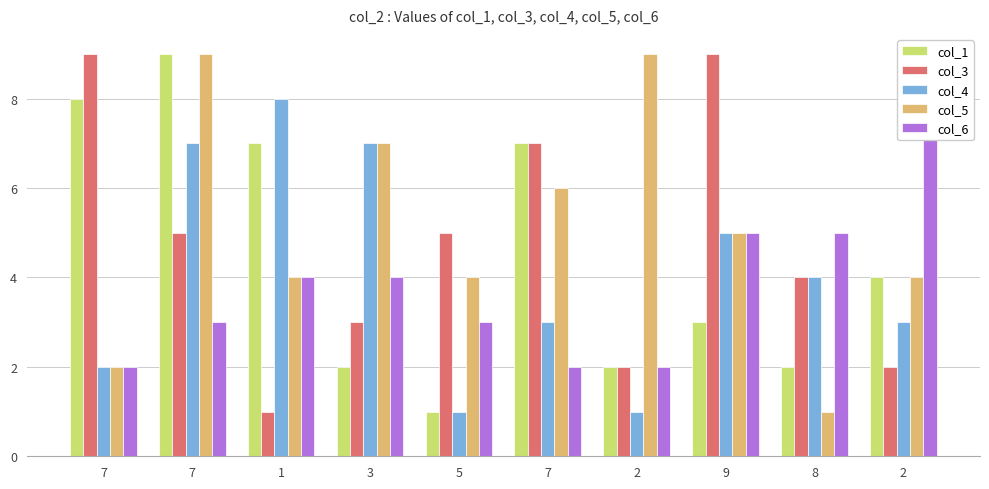

What is the difference between the maximum and minimum values in the col_4 series?

7